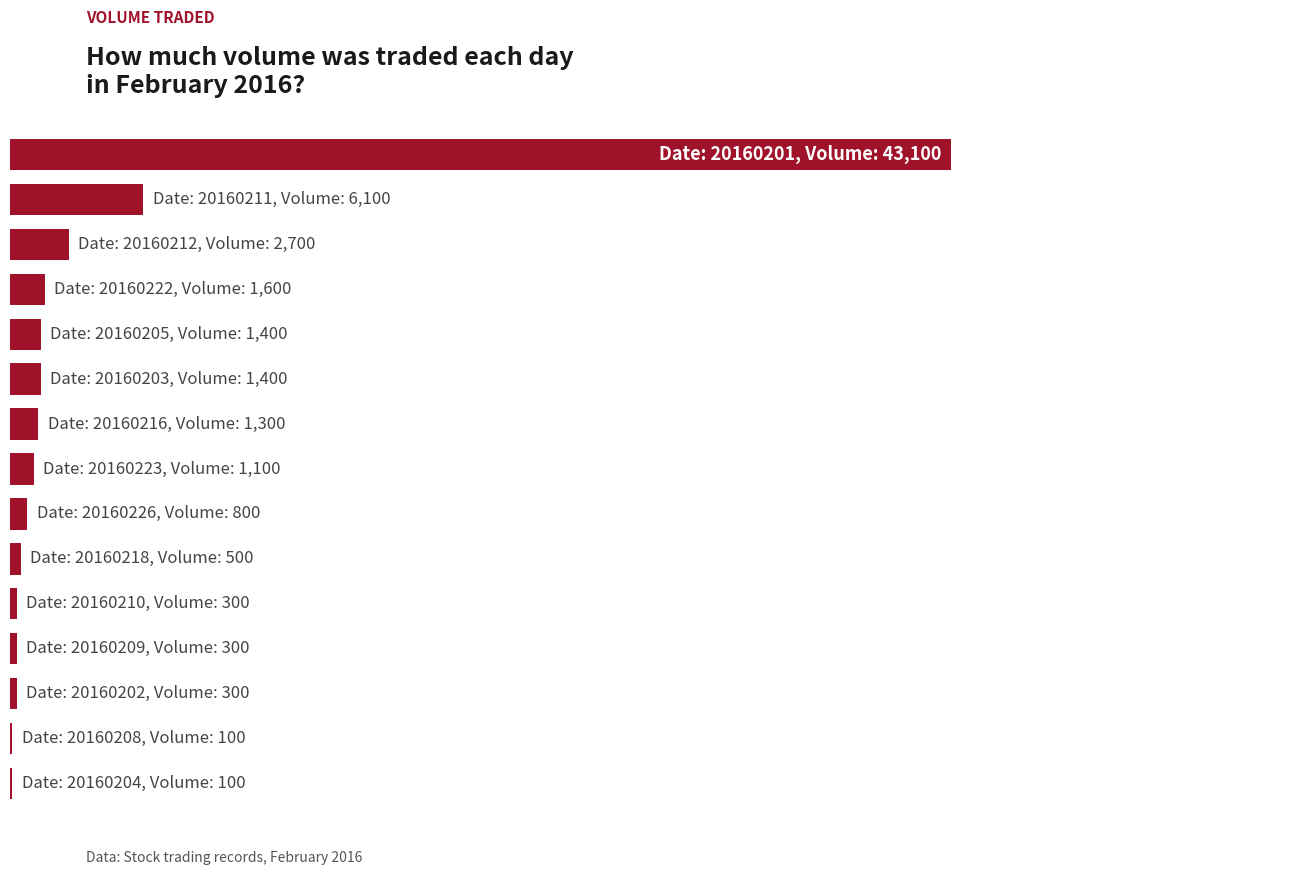

At which category does the chart reach its minimum across all series?

13